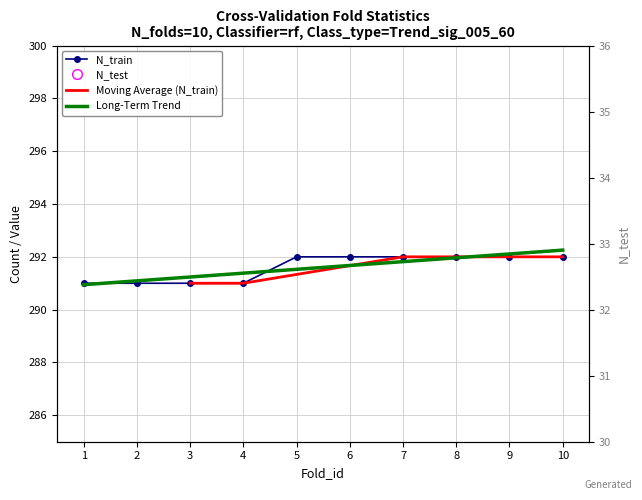

How many values in the N_test series exceed 32?

4